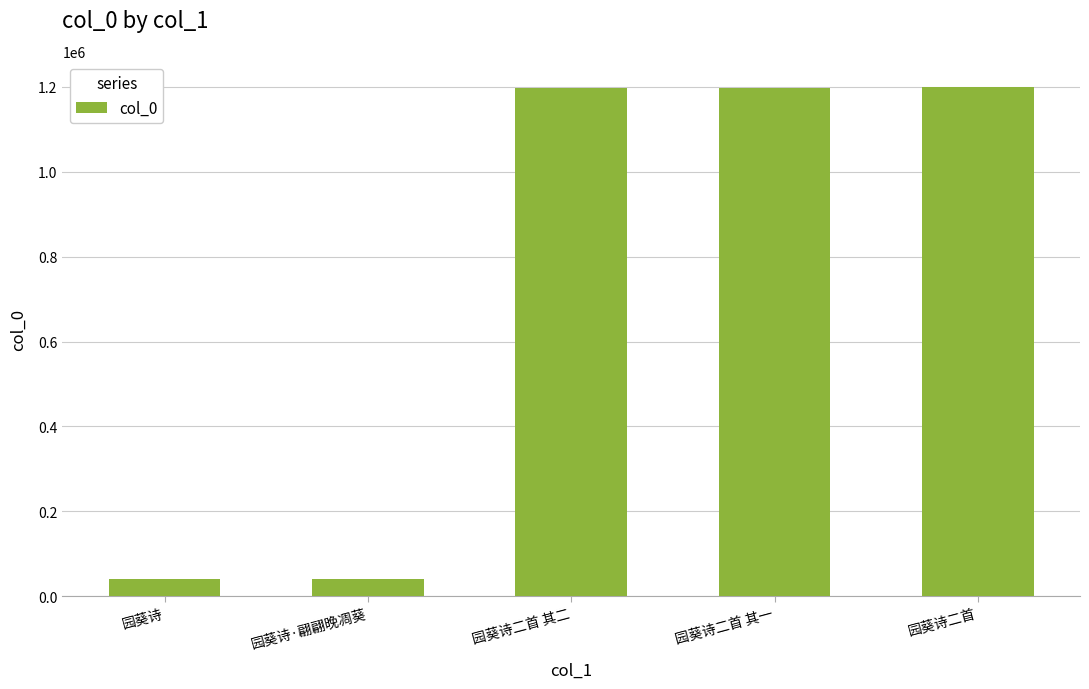

True or false: the data shows 39548 at 园葵诗.

True